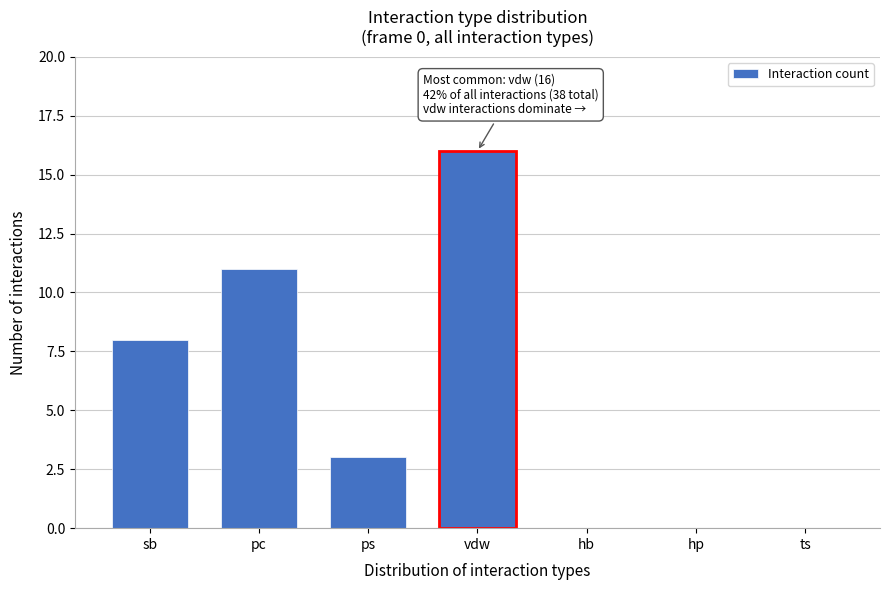

Reading left to right, extract all data points from this chart.

sb=8	pc=11	ps=3	vdw=16	hb=0	hp=0	ts=0